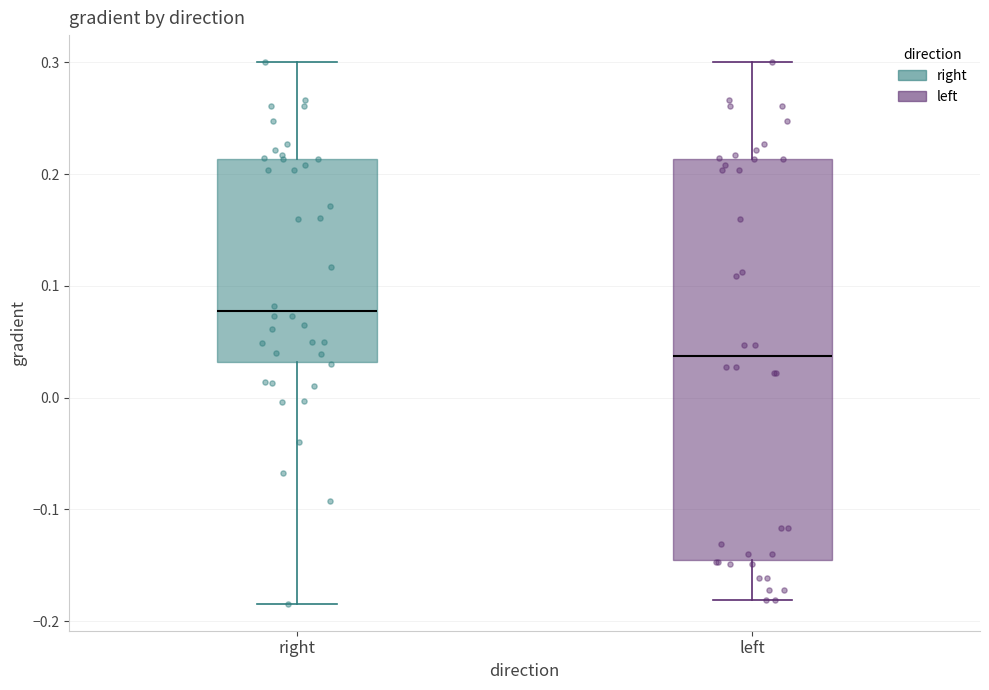

Where does the median line of the box for right sit on the y-axis? The values are not printed on the chart, so give them approximately, as read against the axis.

0.08